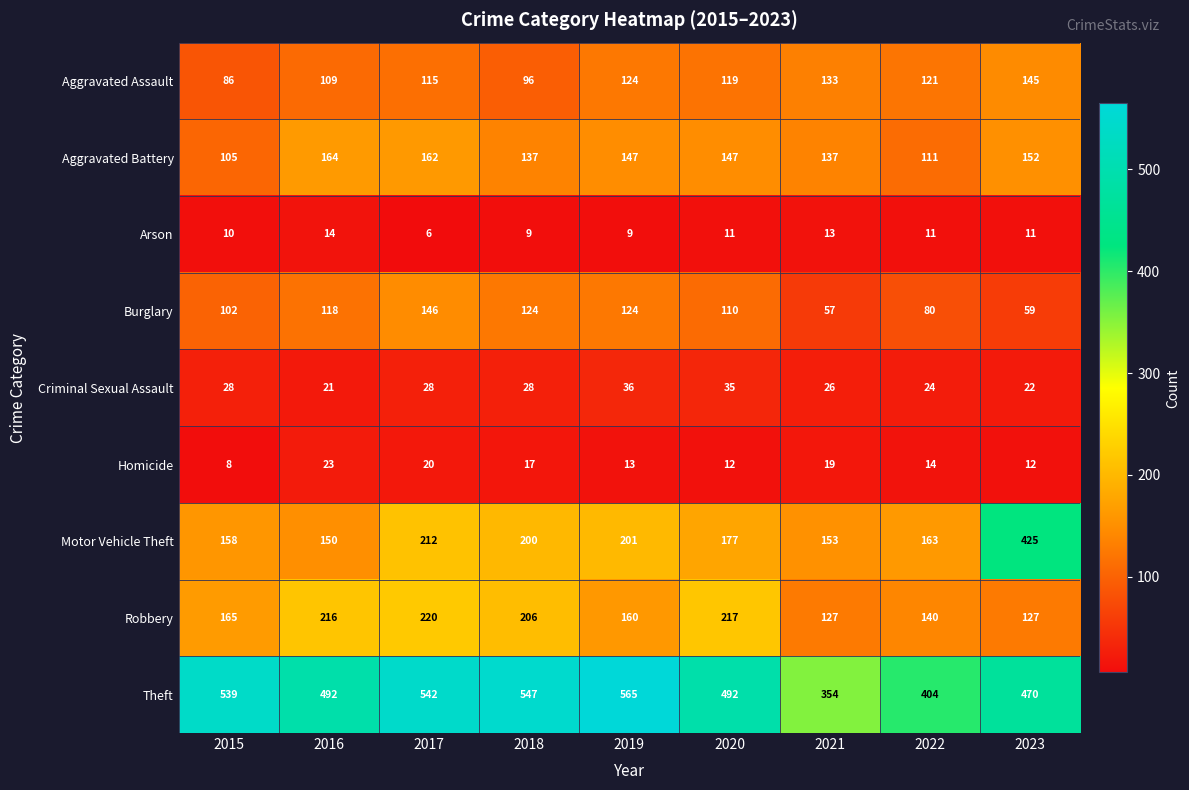

Which series has the largest range (max minus min)?

Motor Vehicle Theft